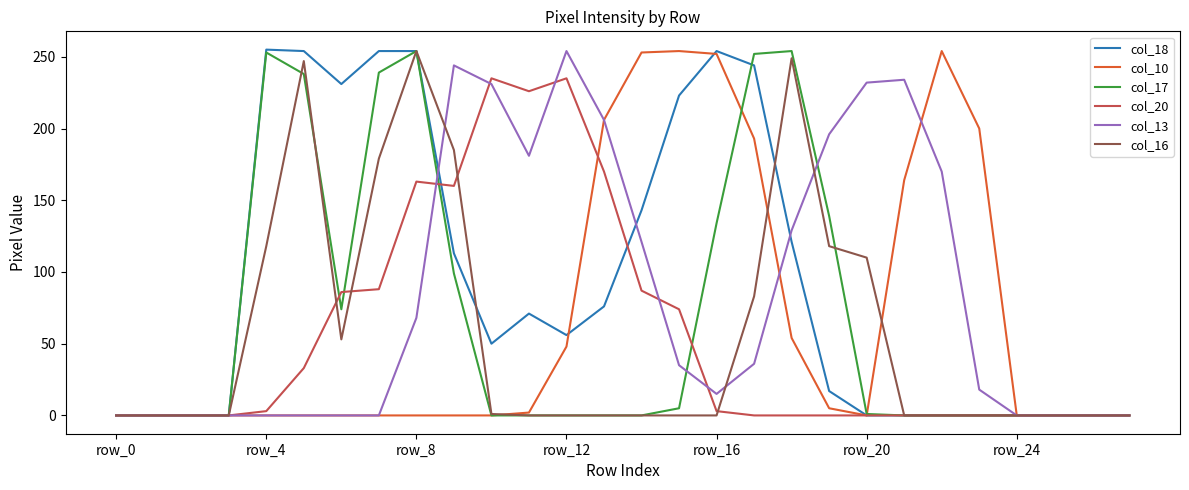

Which series has the widest spread of values?

col_18